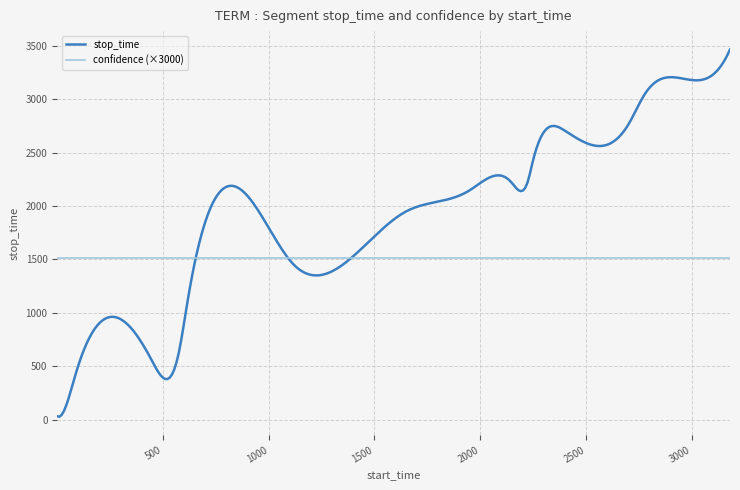

Rank the series by their average value, from lowest to highest.

confidence (×3000), stop_time